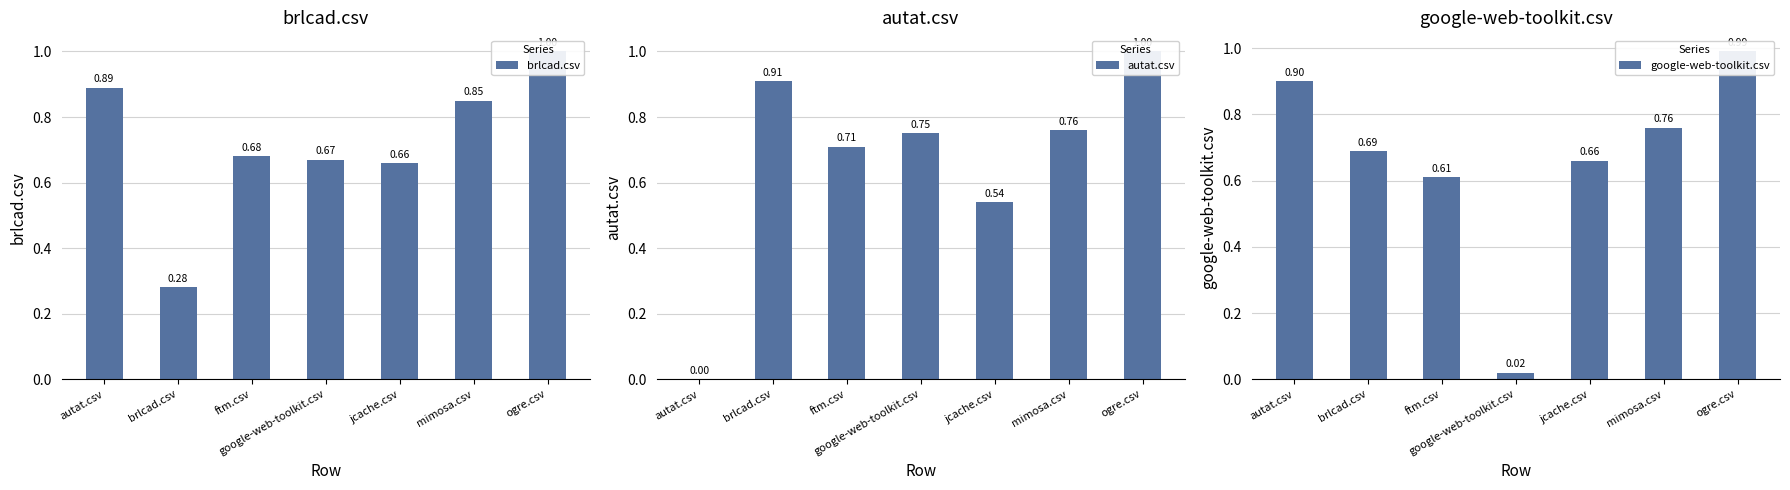

Reading left to right, extract all data points from this chart.

brlcad.csv: 0.9	0.3	0.7	0.7	0.7	0.8	1.0
autat.csv: 0.0	0.9	0.7	0.8	0.5	0.8	1.0
google-web-toolkit.csv: 0.9	0.7	0.6	0.0	0.7	0.8	1.0